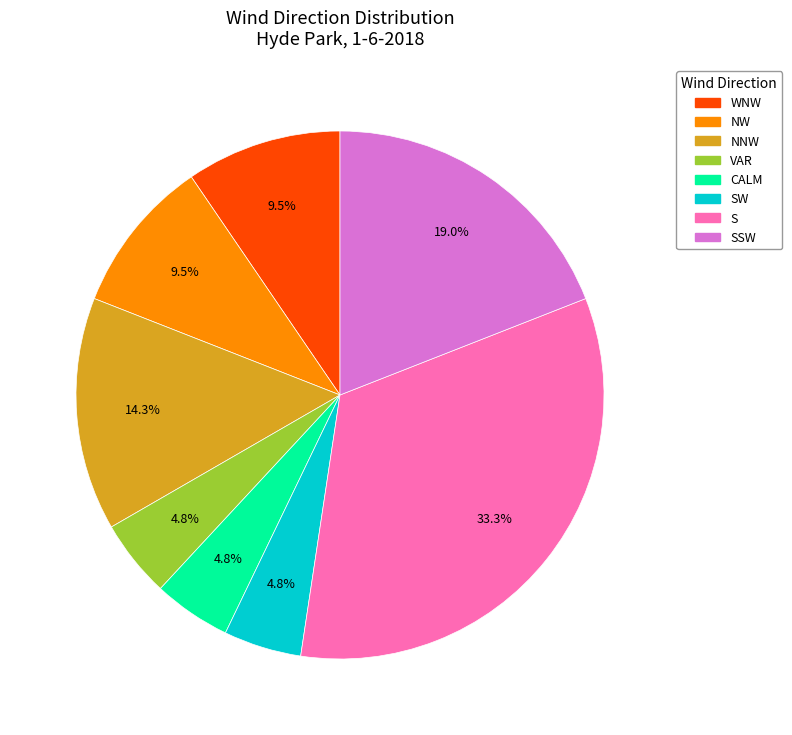

Do S and WNW together represent more than half of the pie?

No